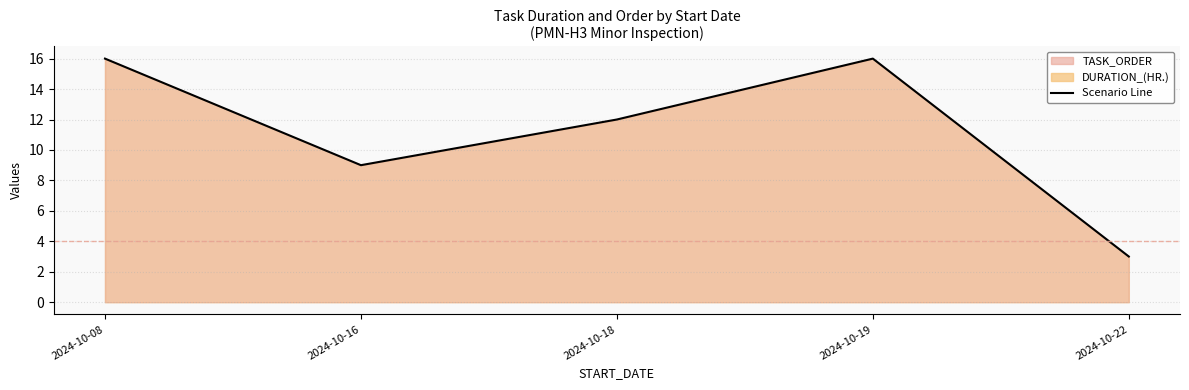

Count the values in the range 9 to 16.

4